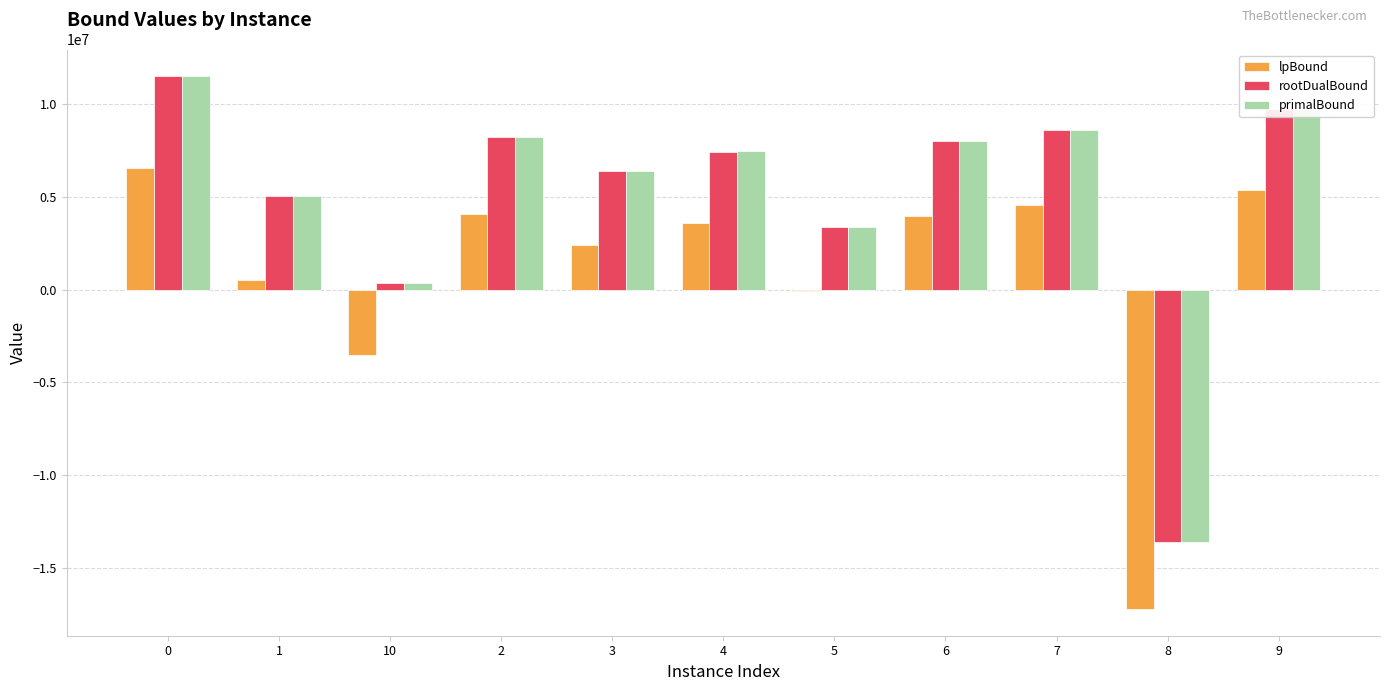

Which series has the widest spread of values?

primalBound